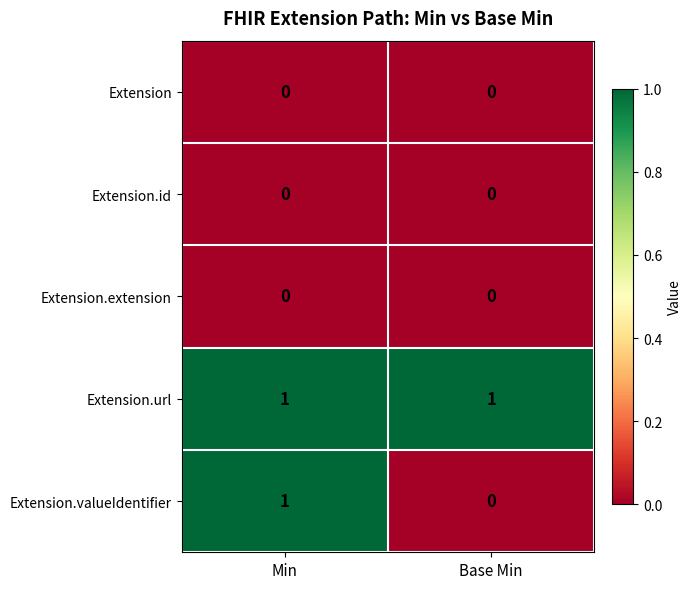

True or false: Extension.id has a value of 0 at Min.

True